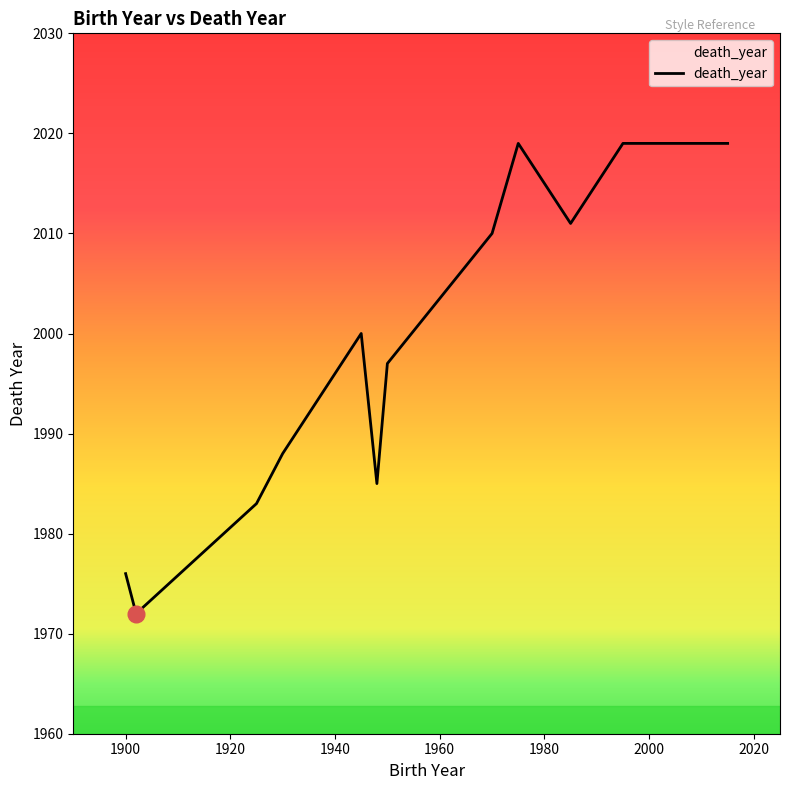

How many interior local valleys (lower than both neighbors) does the data have?

3